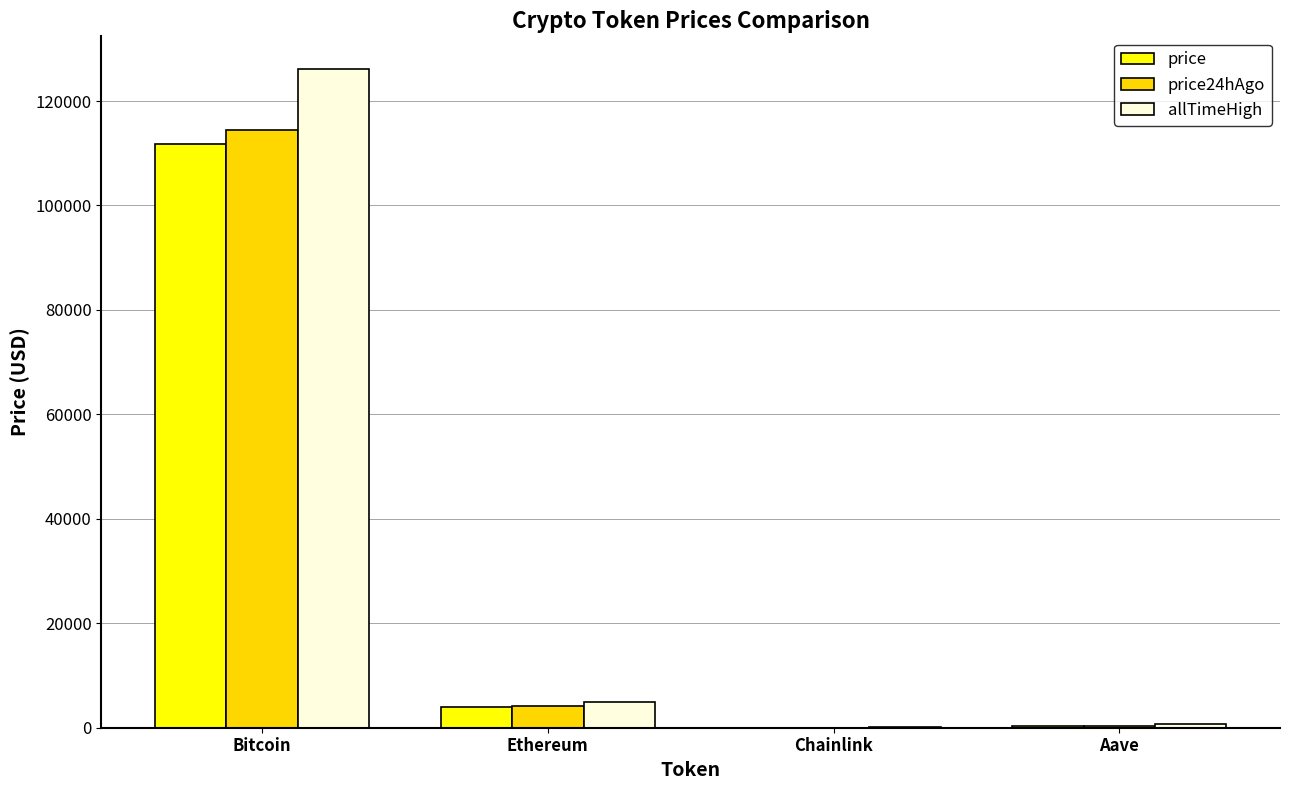

How many groups of bars are there?

4